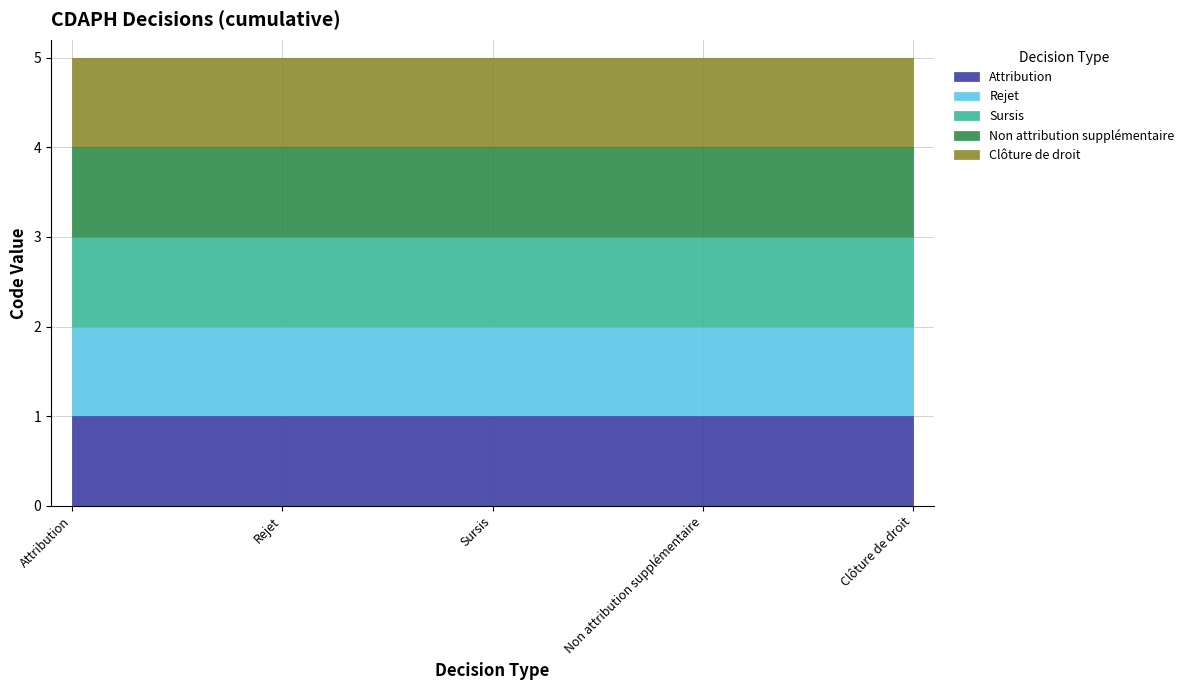

What is the approximate value of Rejet at Sursis?

2